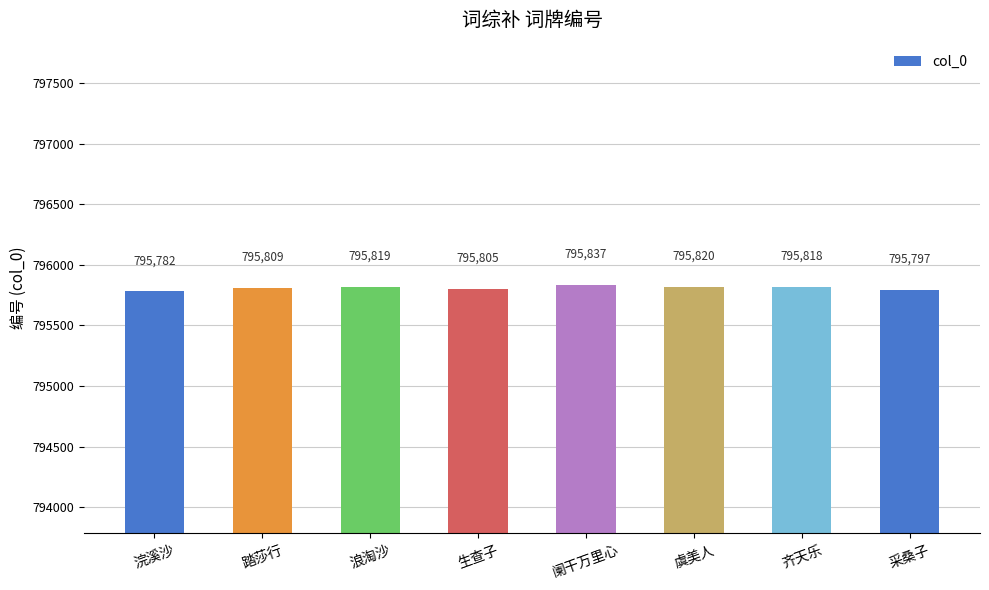

Reading left to right, what are all the values shown in this chart?

795782	795809	795819	795805	795837	795820	795818	795797